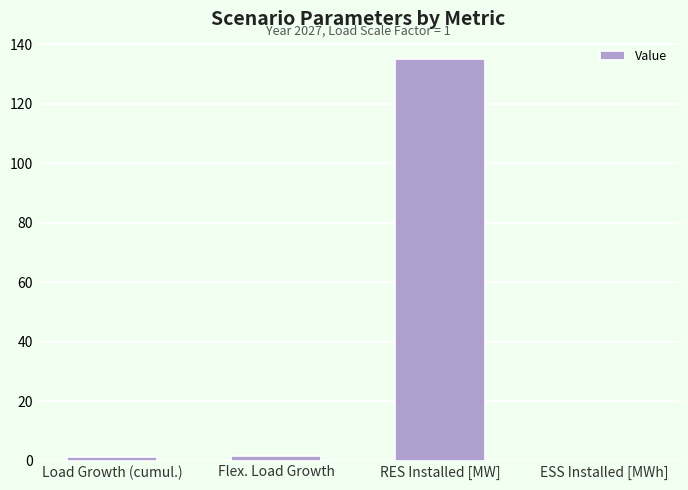

How many series are shown in this chart?

1